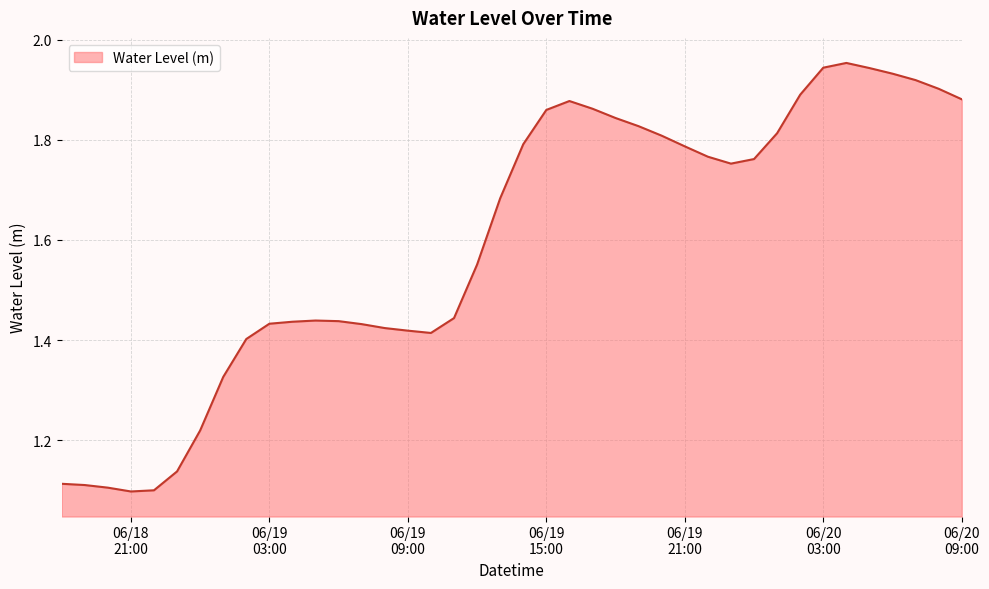

What is the difference between the maximum and minimum values?

0.9